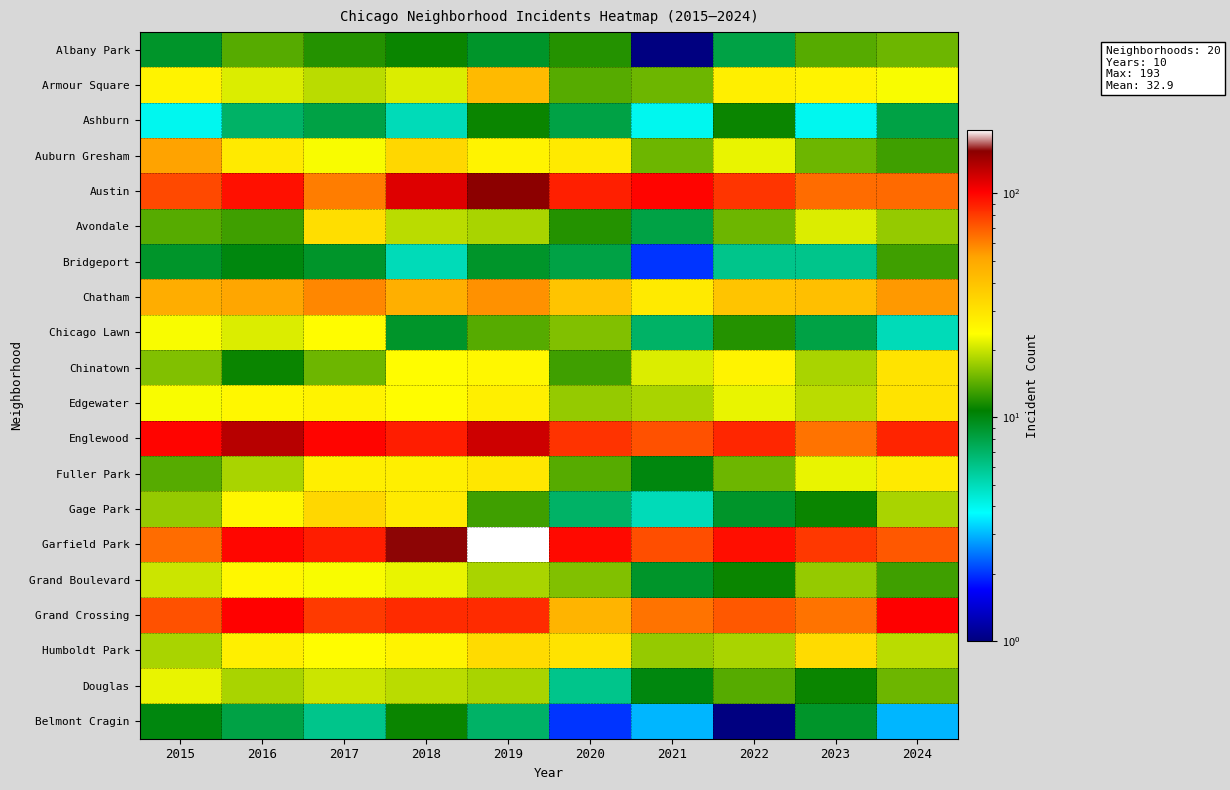

What is the difference between the highest and lowest values at 2017?

95